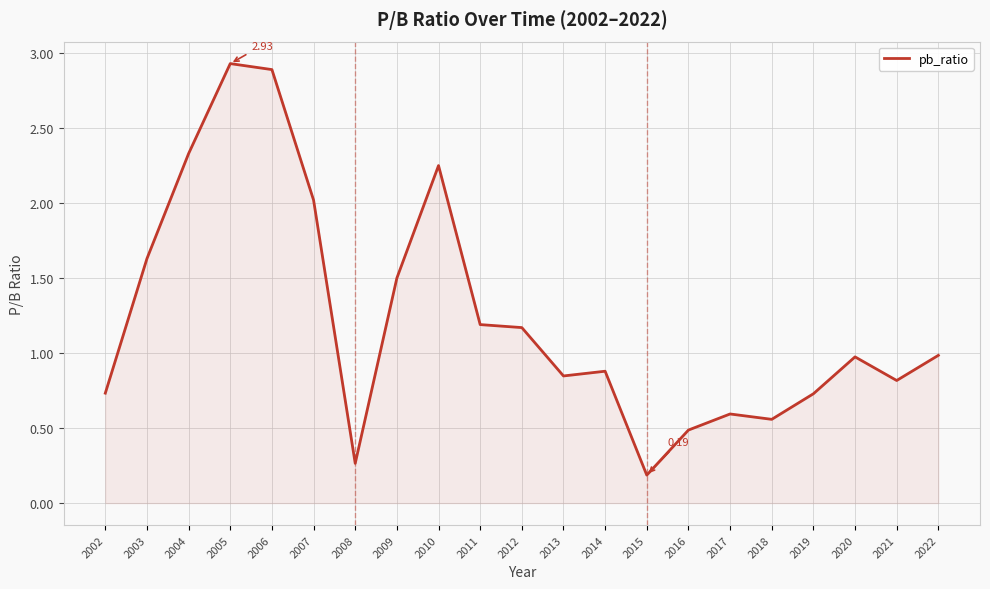

What is the difference between the values at 2010 and 2014?

1.4